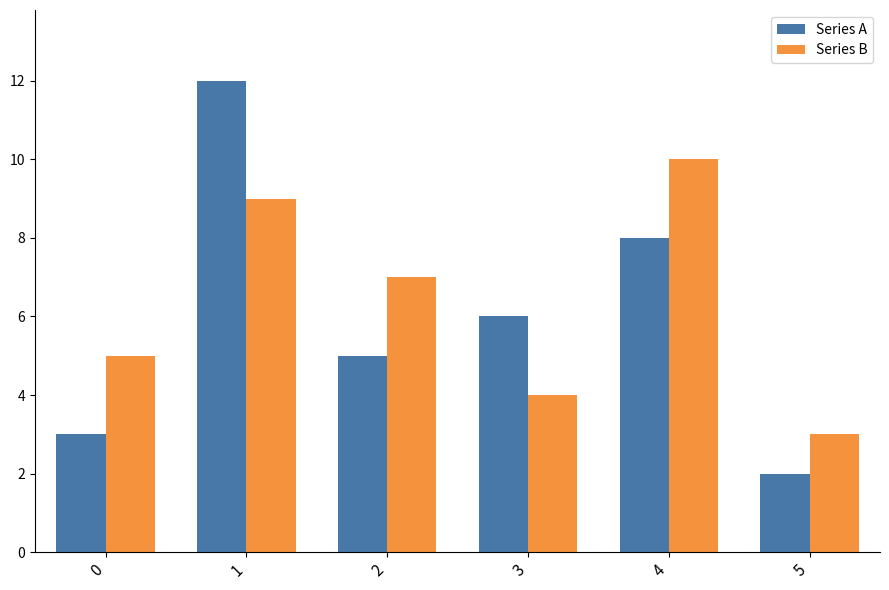

Which series changed the most between 0 and 5?

Series B